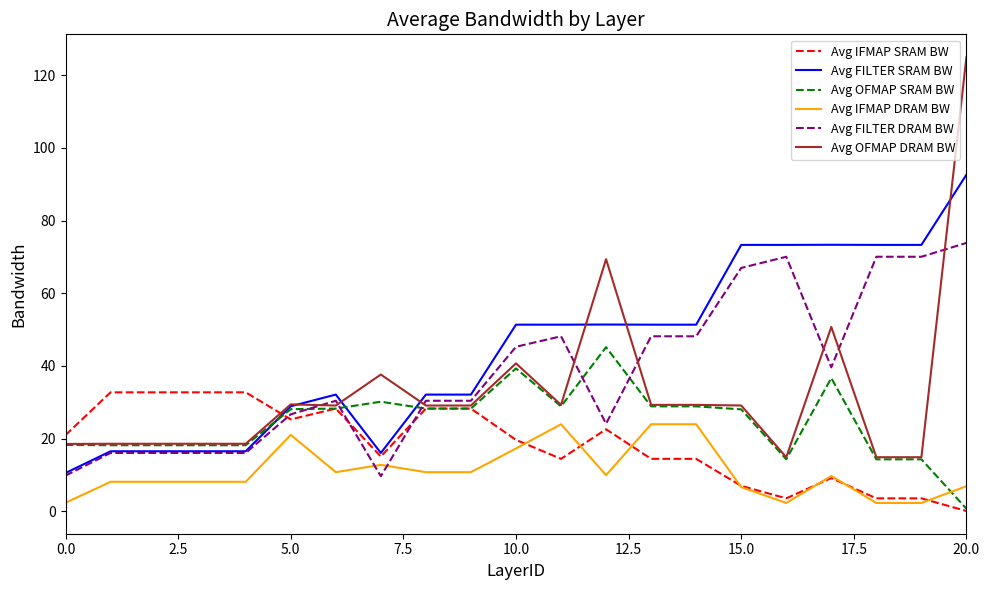

True or false: Avg FILTER SRAM BW and Avg IFMAP DRAM BW cross at least once.

False